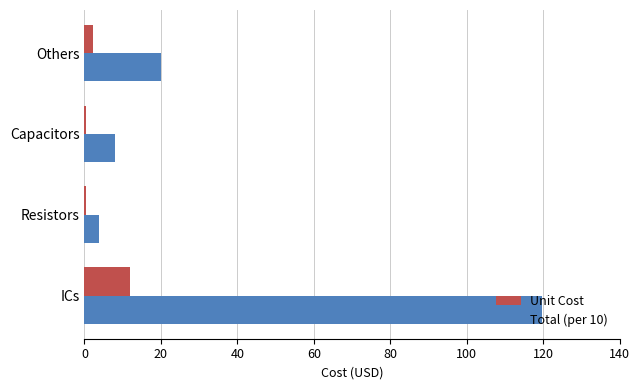

What is the highest value of the Total (per 10) series?

119.6